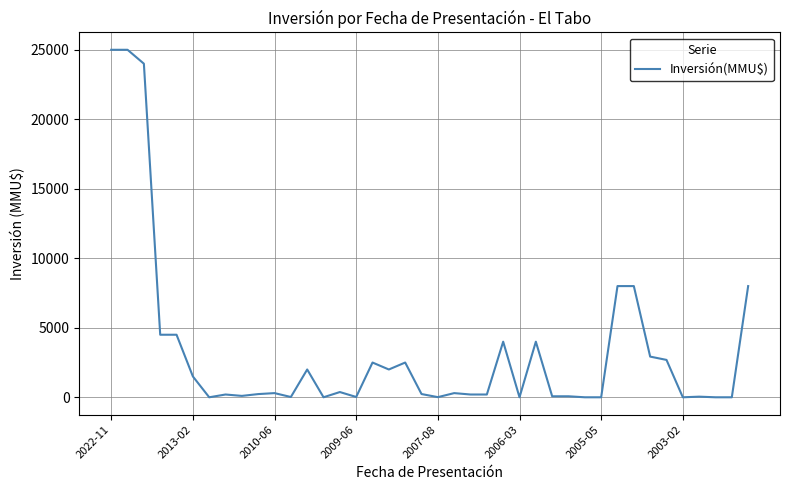

How many lines are shown in the chart?

1